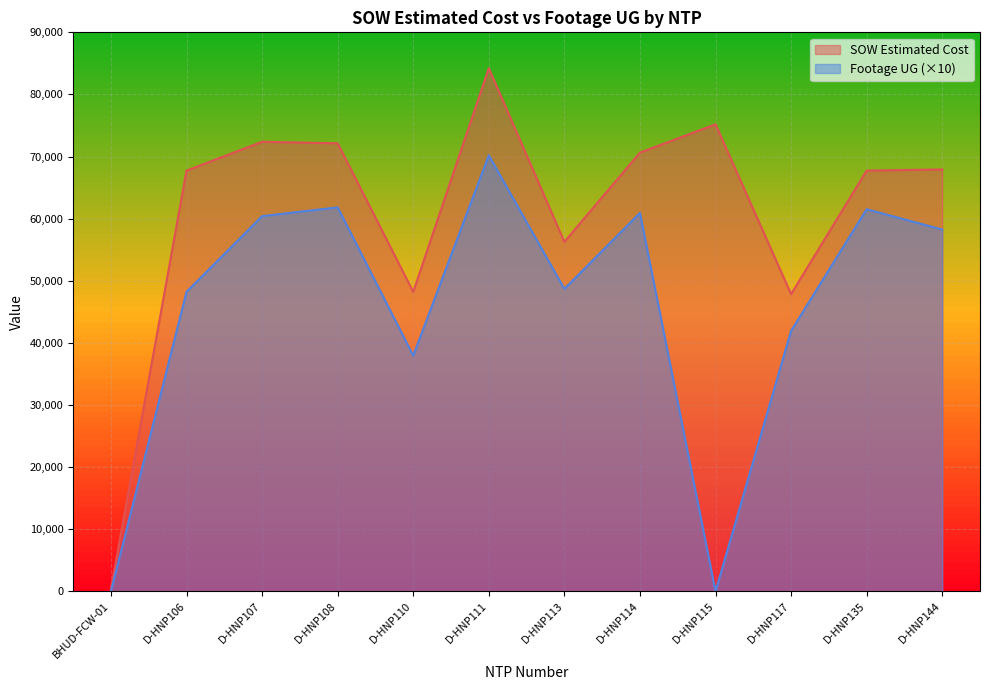

How many data points in SOW Estimated Cost are above 67925?

5